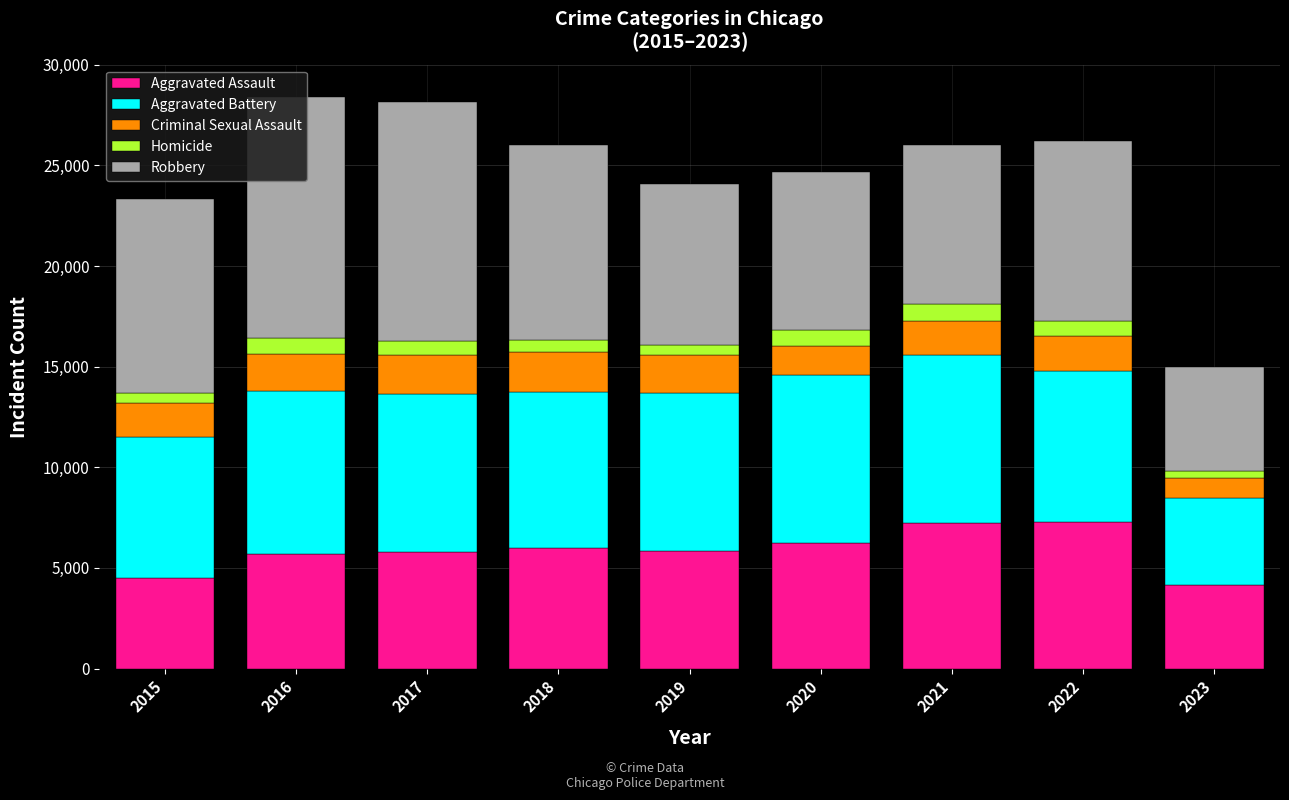

The Aggravated Assault series shows 5793 at 2017. True or false?

True